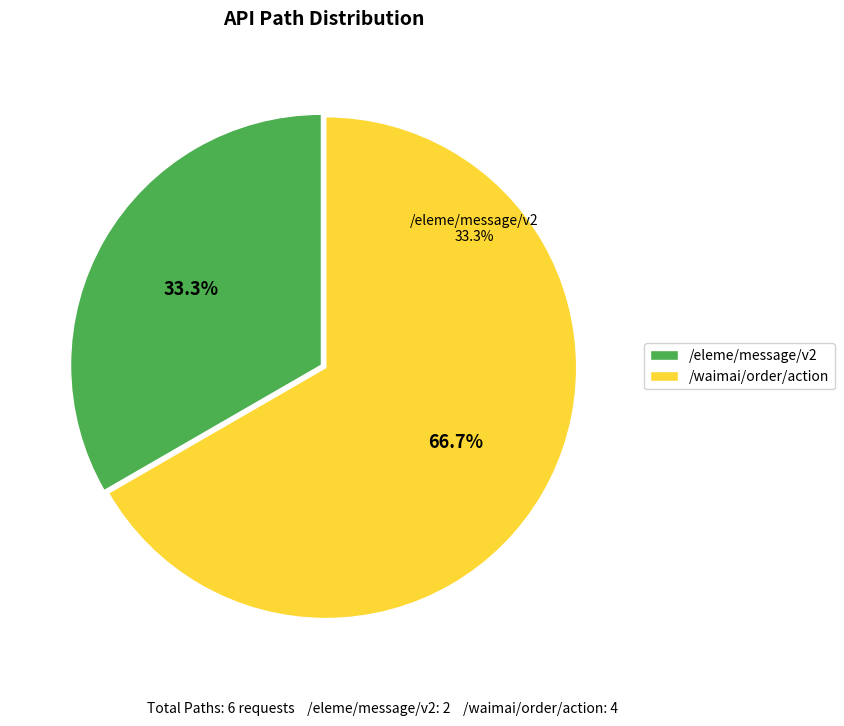

Which slice is the largest?

/waimai/order/action